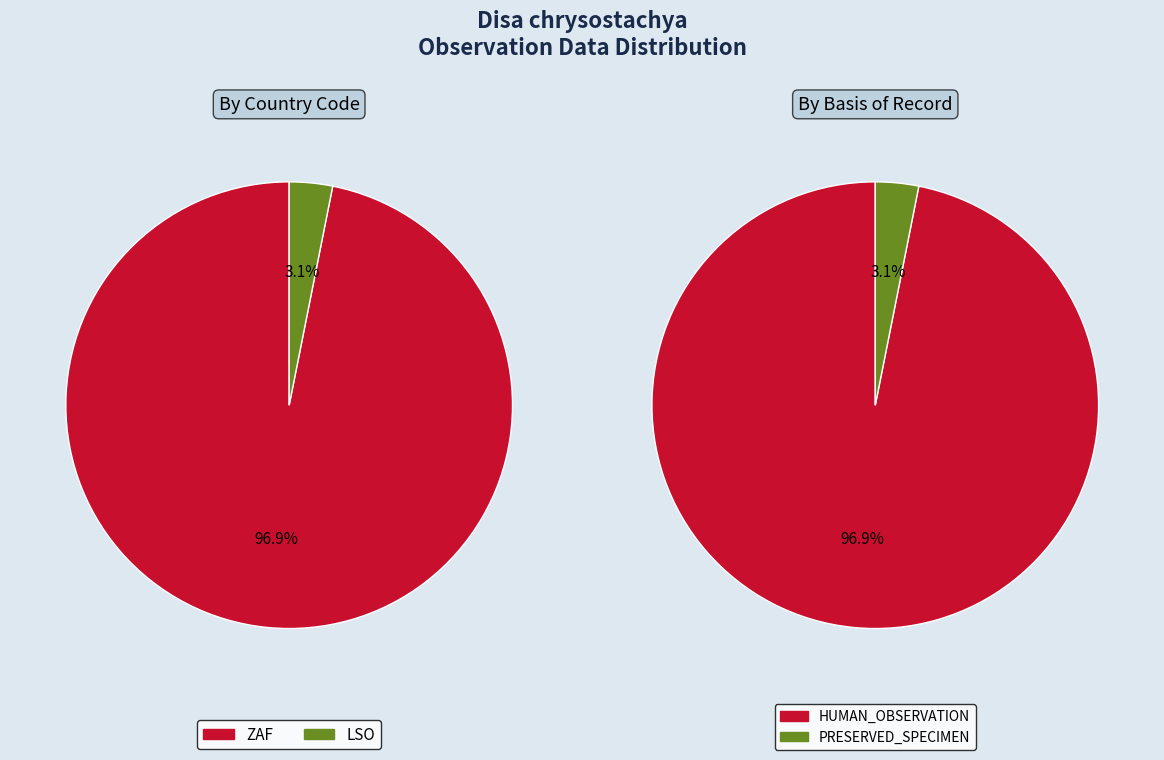

Does any single category account for the majority?

Yes